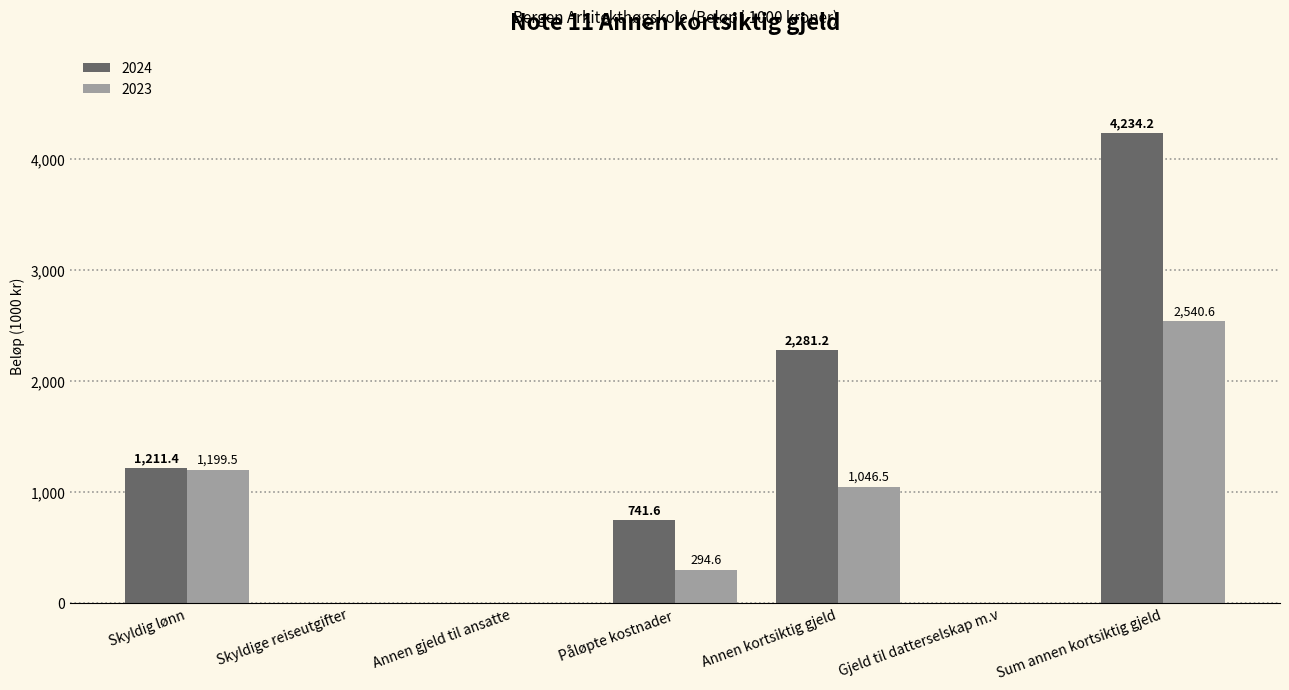

What is the sum of the 2023 values at Skyldig lønn and Sum annen kortsiktig gjeld?

3740.1